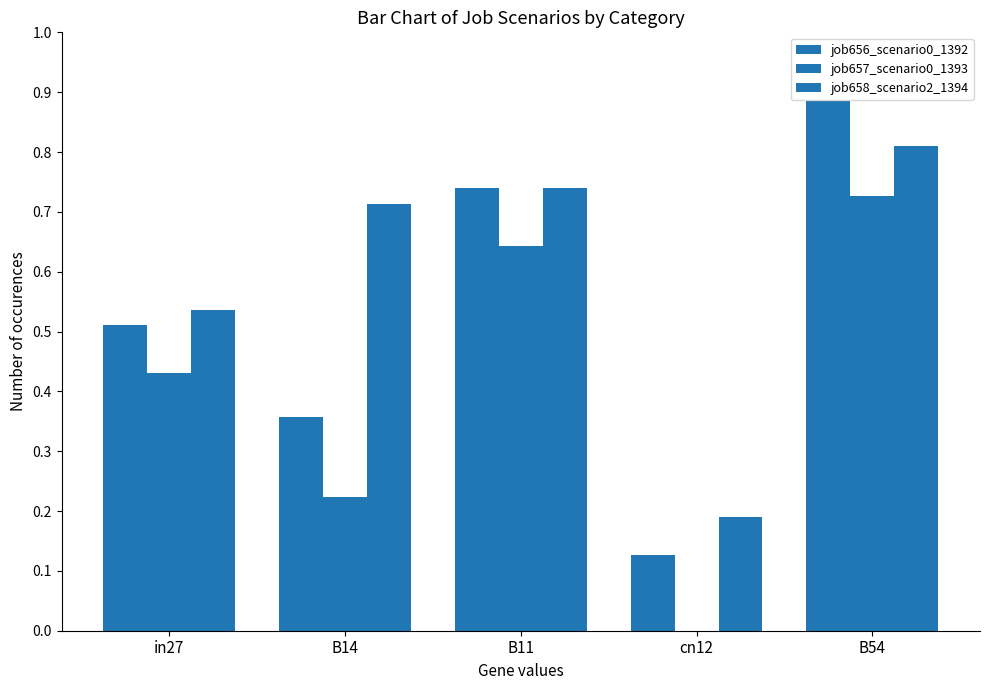

Between in27 and cn12, which series saw the biggest shift?

job657_scenario0_1393